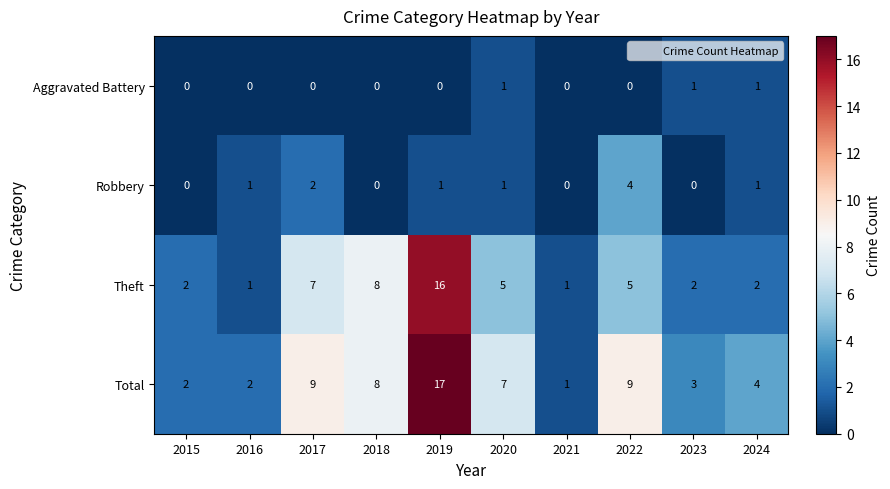

Is it true that Aggravated Battery equals 1 at 2022?

False